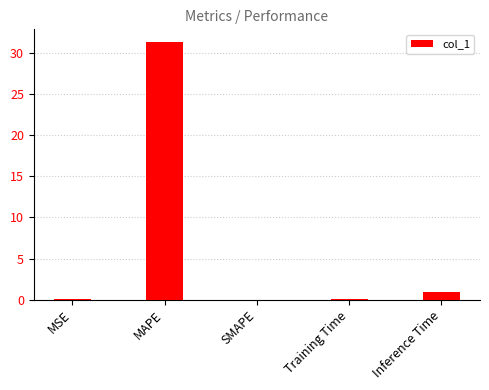

At which label is the value closest to 15?

Inference Time